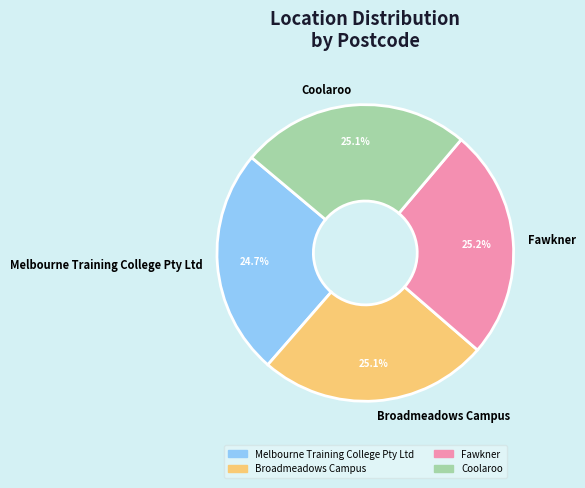

Does Broadmeadows Campus account for over 50% of the chart?

No